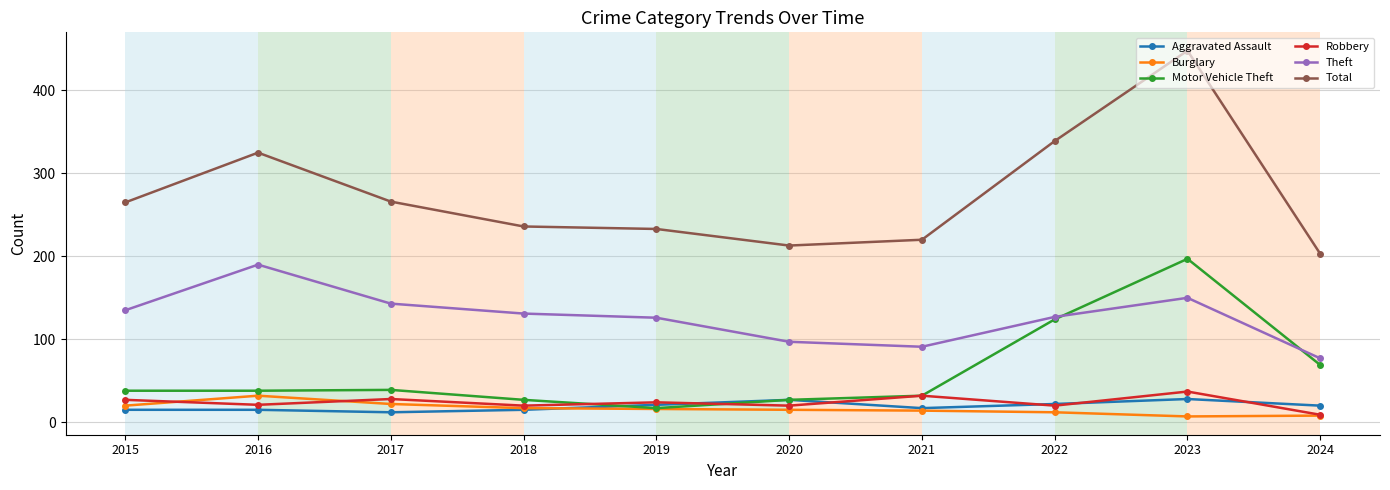

Is the value of Motor Vehicle Theft at 2019 greater than the value of Robbery at 2016?

No